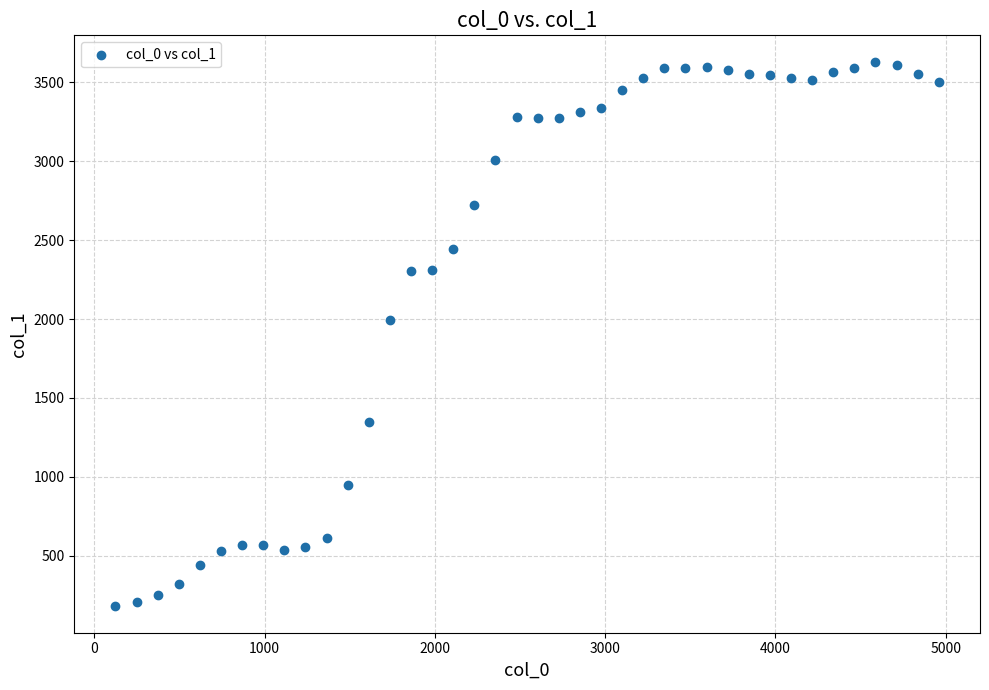

What Y value in the scatter plot is closest to 1905?

1992.1